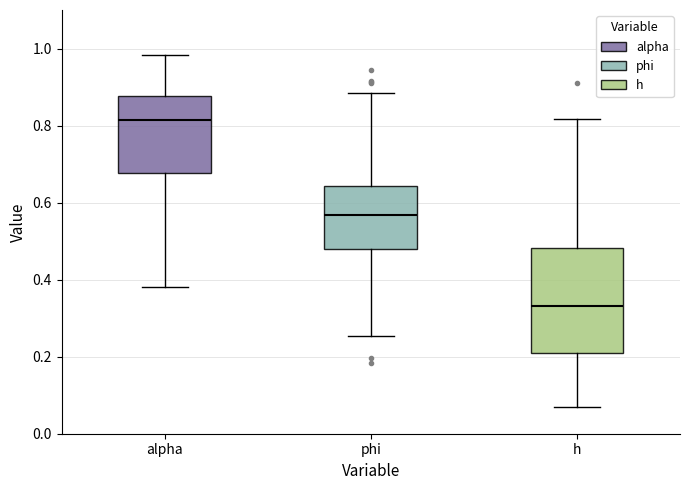

Reading left to right, read every box against the y-axis: the position of its median line, the range the box covers, and the ends of its whiskers. The values are not printed on the chart, so give them approximately, as read against the axis.

alpha: median 0.82, box 0.68 to 0.88, whiskers 0.38 to 0.98
phi: median 0.56, box 0.48 to 0.64, whiskers 0.26 to 0.88
h: median 0.34, box 0.22 to 0.48, whiskers 0.08 to 0.82